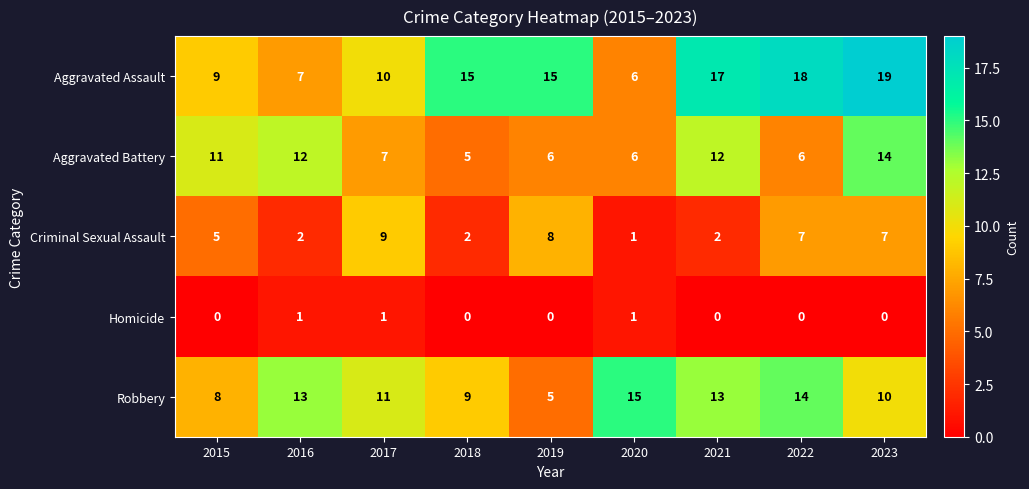

What is the difference between the highest and lowest values at 2017?

10